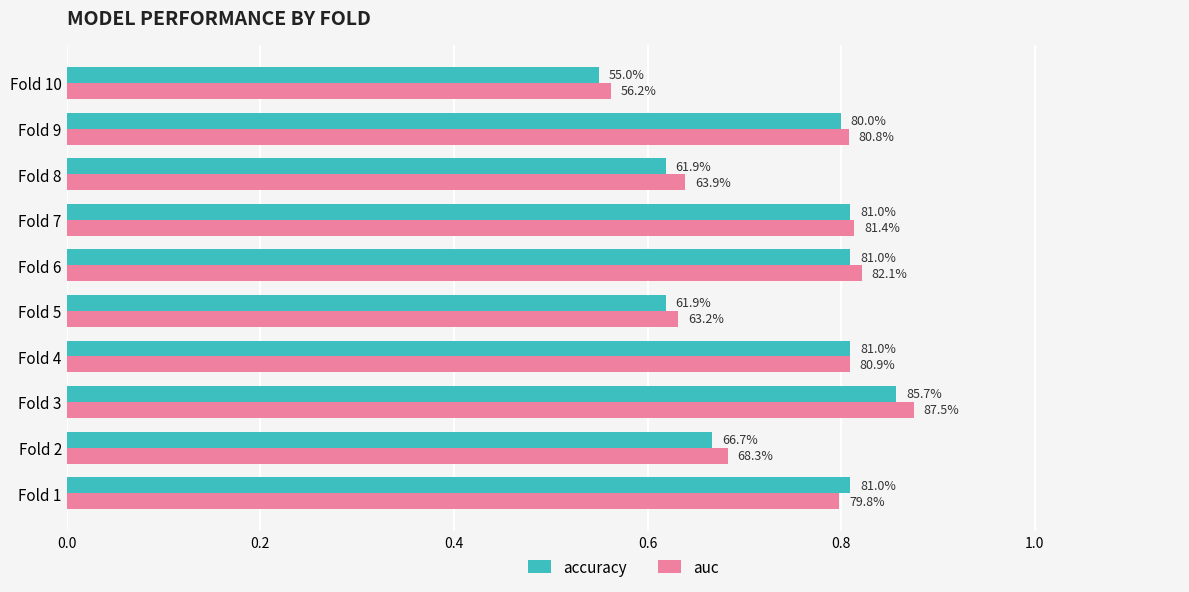

What are all the series names shown in the legend?

accuracy, auc